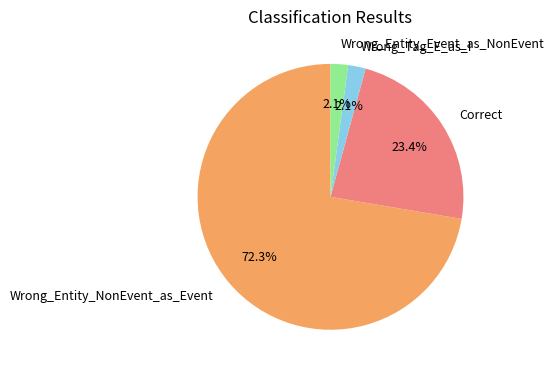

To the nearest percent, what percentage of the pie is Correct?

23%